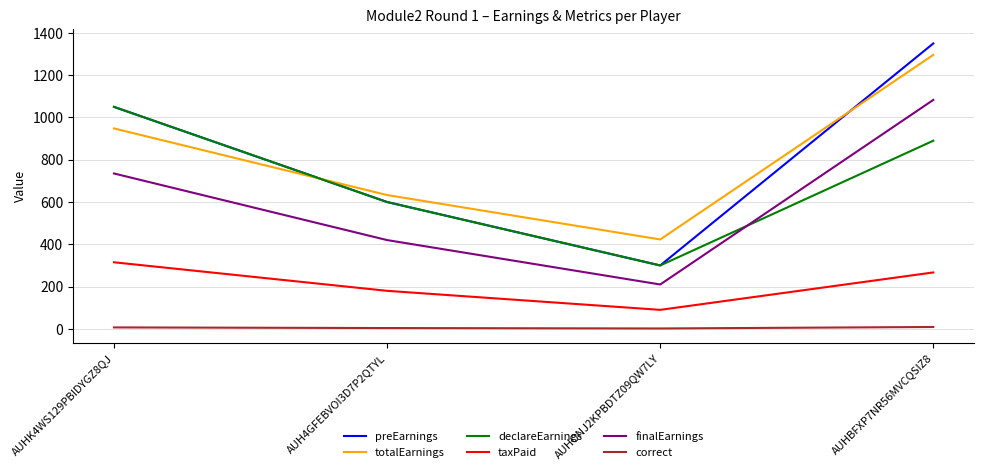

What is the greatest value displayed?

1350